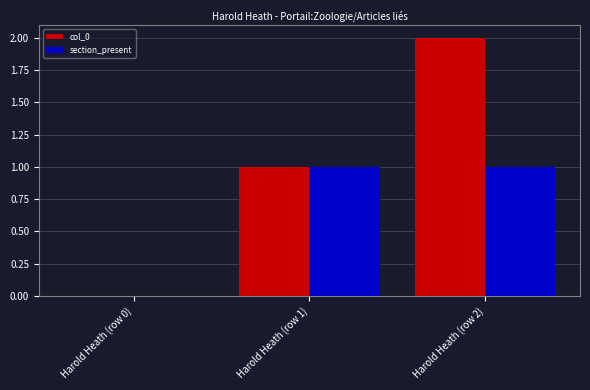

At which label is col_0 closest to 1?

Harold Heath (row 1)